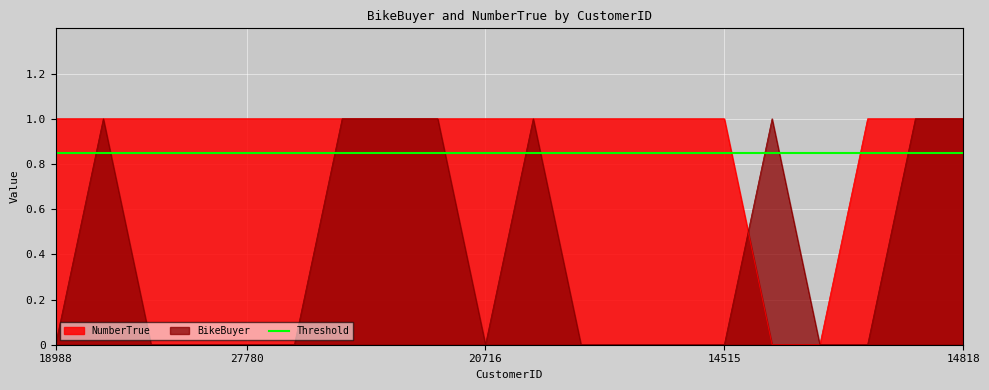

True or false: NumberTrue has more than 1 interior local peaks.

False